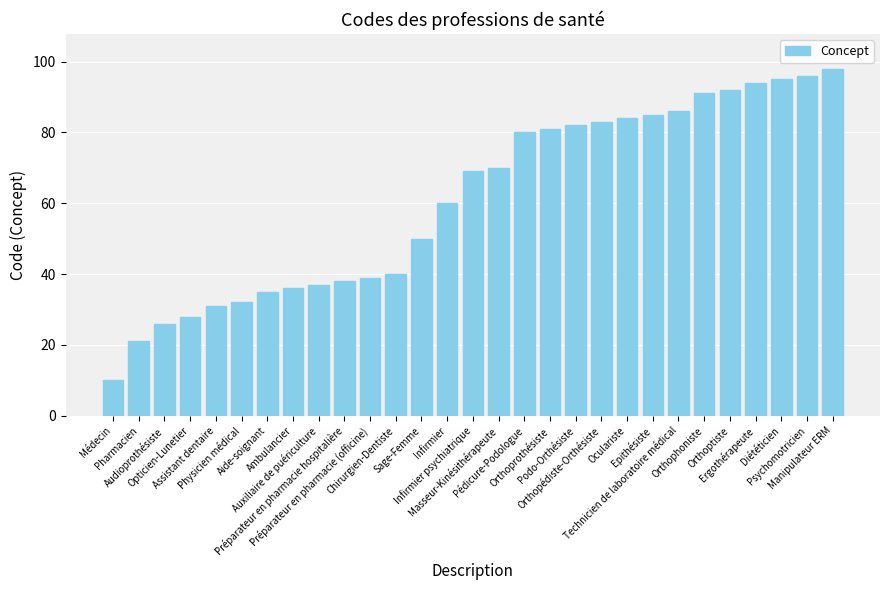

Is it true that the value at Préparateur en pharmacie (officine) is 57?

False